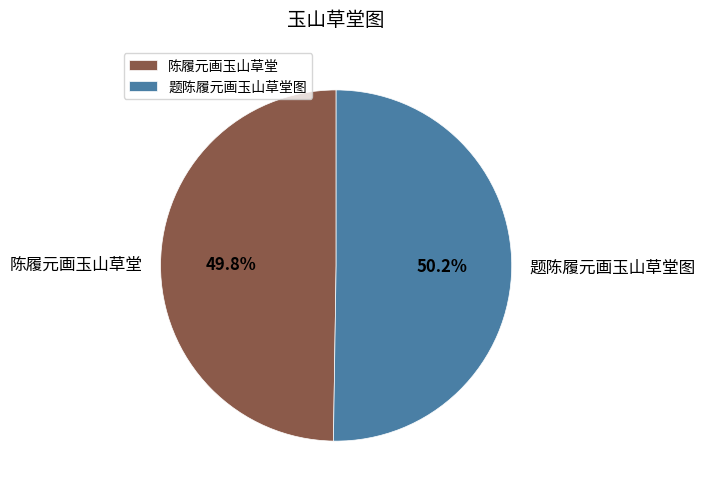

Combined, do 题陈履元画玉山草堂图 and 陈履元画玉山草堂 account for over 50%?

Yes